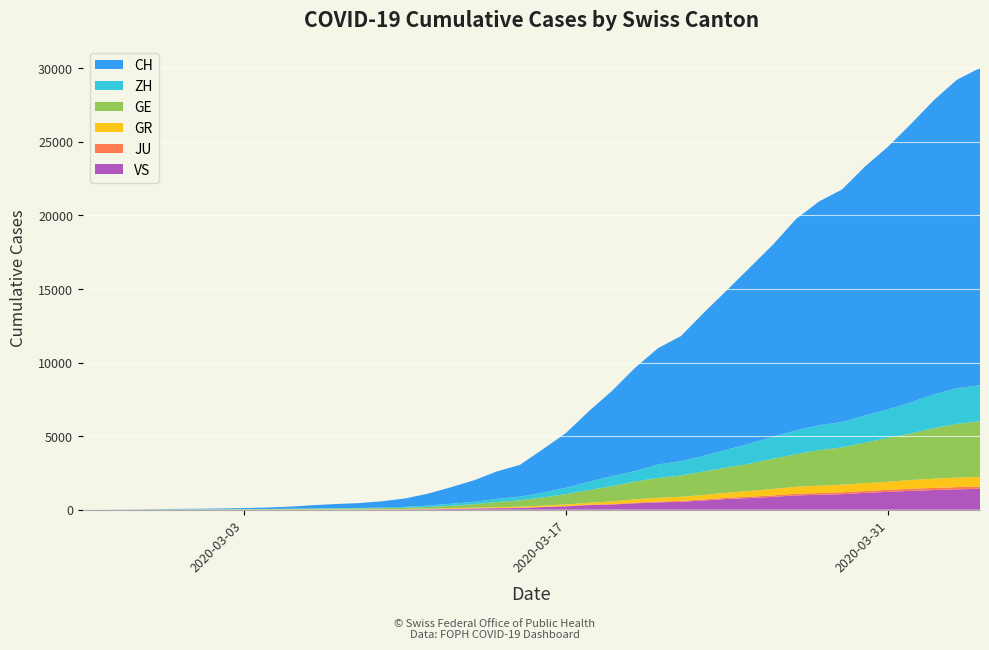

Reading left to right, list all the values displayed in this chart.

CH: 0	4	8	20	30	36	50	69	97	142	219	280	327	419	569	806	1124	1461	1866	2160	2954	3722	4801	5788	7014	7904	8498	9735	10838	11975	13064	14367	15207	15809	16928	17852	18915	20005	20978	21554
ZH: 0	0	2	2	6	7	10	13	15	23	29	34	40	49	62	101	140	163	218	250	326	429	568	679	711	919	978	1067	1213	1357	1489	1616	1690	1722	1848	1936	2125	2289	2417	2450
GE: 0	1	1	5	9	10	11	14	16	20	30	43	45	60	79	113	154	225	347	430	551	705	857	1035	1204	1342	1445	1600	1717	1856	2057	2215	2419	2530	2743	2984	3160	3445	3650	3788
GR: 0	2	2	6	6	6	9	9	12	14	16	17	18	18	22	31	43	53	56	71	84	101	128	182	226	258	284	300	343	393	433	474	495	519	535	547	592	622	649	657
JU: 0	0	1	1	1	1	1	2	2	4	4	5	5	7	7	7	12	17	18	19	25	29	32	36	44	54	61	69	82	92	100	114	119	127	128	140	145	149	149	154
VS: 0	0	0	1	1	2	3	3	4	5	6	7	12	17	22	30	53	76	98	115	172	225	312	349	436	498	535	628	728	793	874	968	1017	1055	1144	1211	1282	1334	1385	1418